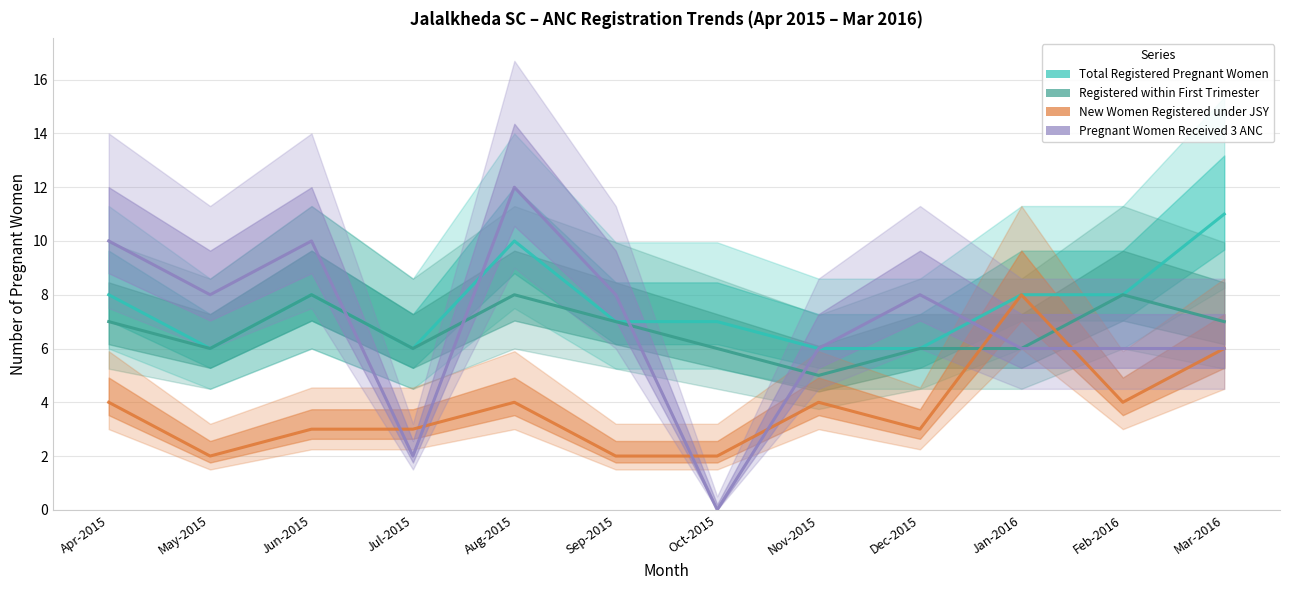

List the series in order of their peak value, highest first.

Pregnant Women Received 3 ANC, Total Registered Pregnant Women, Registered within First Trimester, New Women Registered under JSY